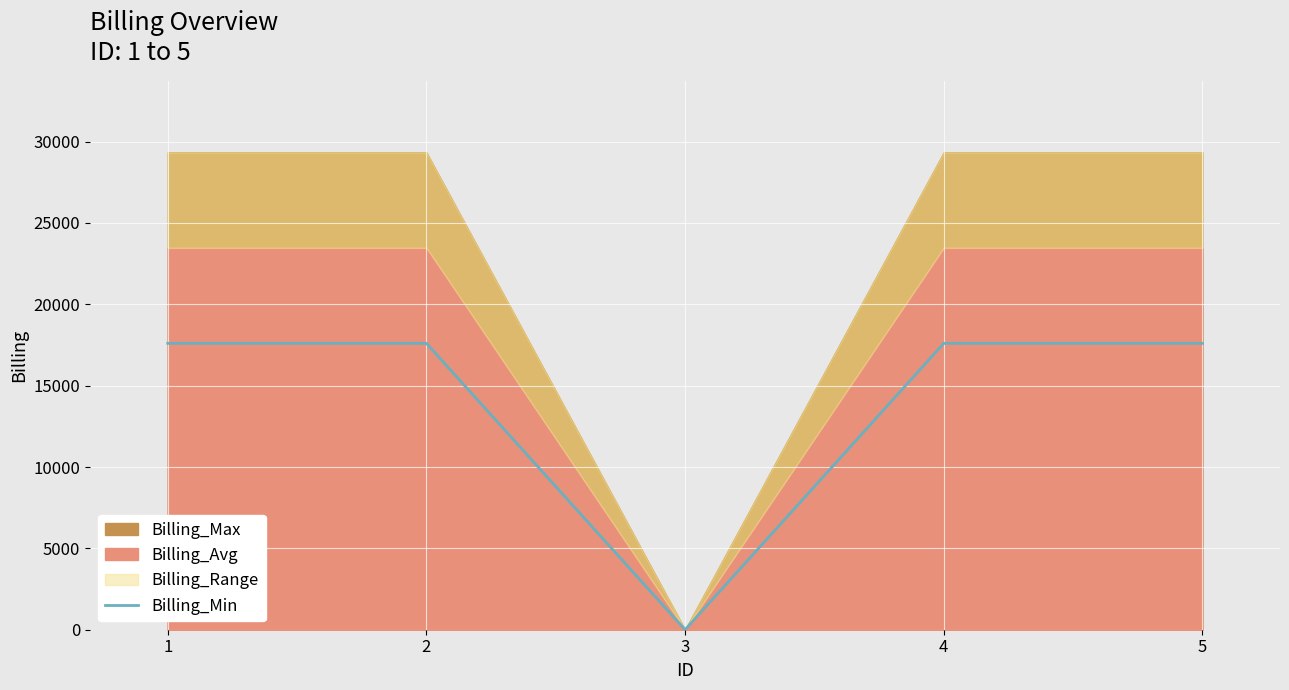

What is the sum of all values?

70400